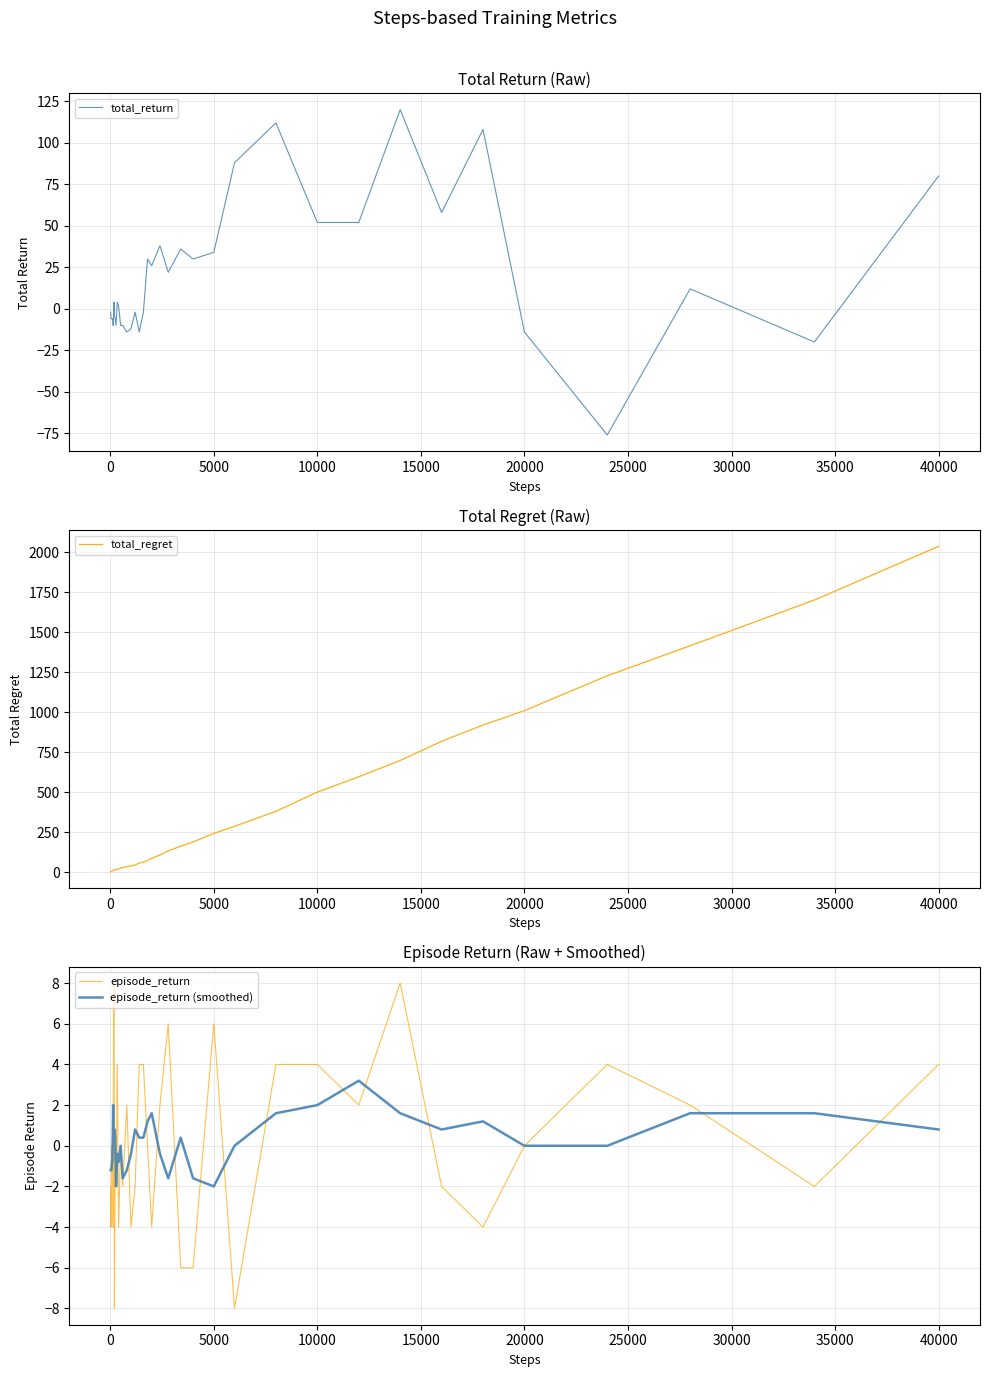

What is the lowest value of the episode_return (smoothed) series?

-2.0